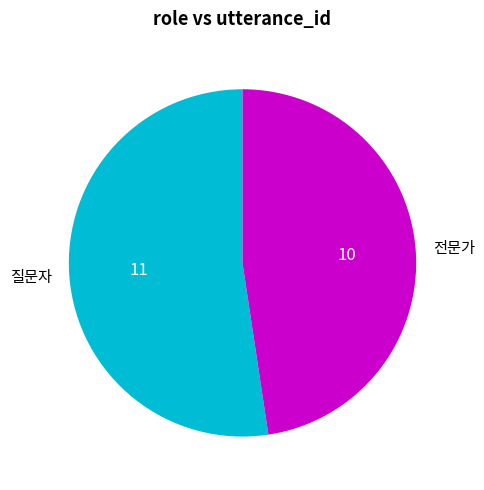

The 전문가 slice represents 56% of the pie. True or false?

False